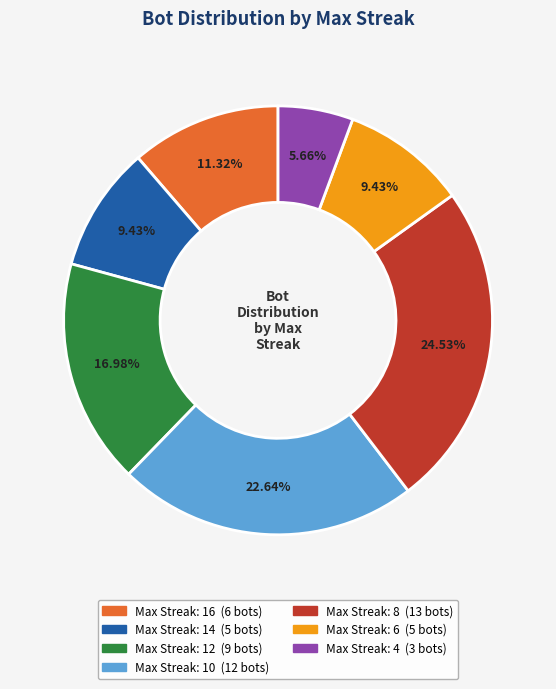

How many segments does this pie chart have?

7